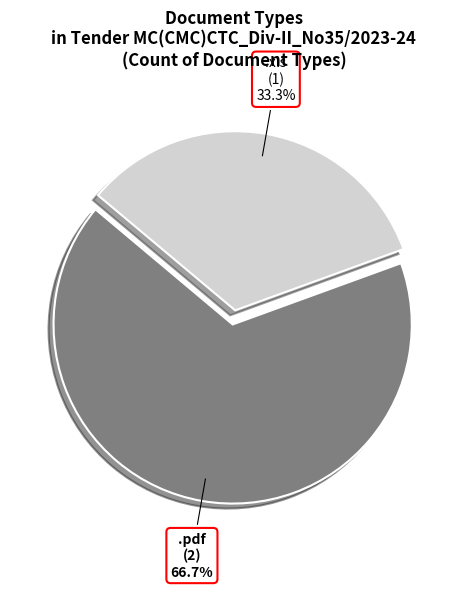

Is there any slice that represents more than half of the pie?

Yes